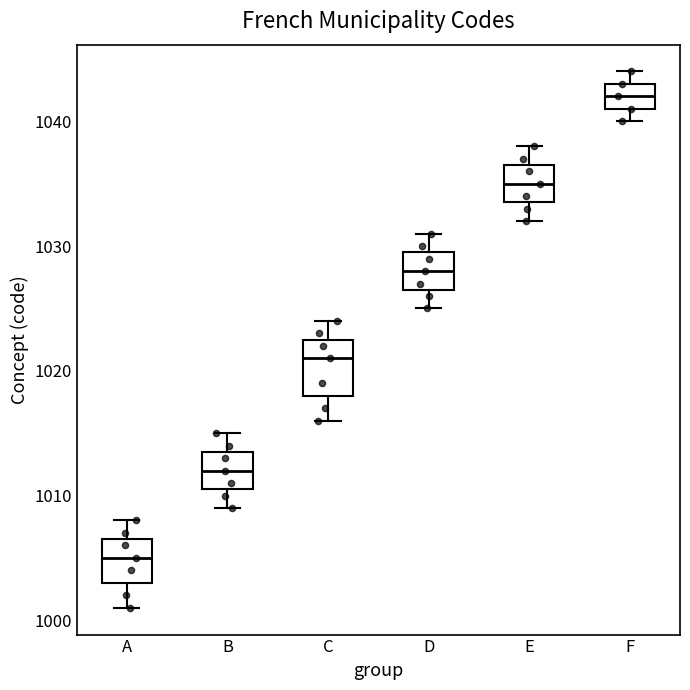

Comparing the boxes themselves (not the whiskers), which one is the tallest?

C